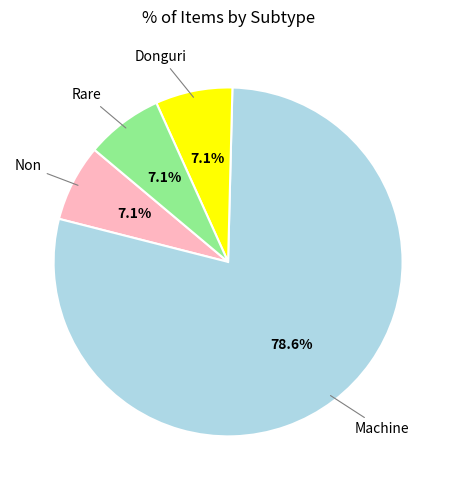

Is there a majority slice in this chart?

Yes